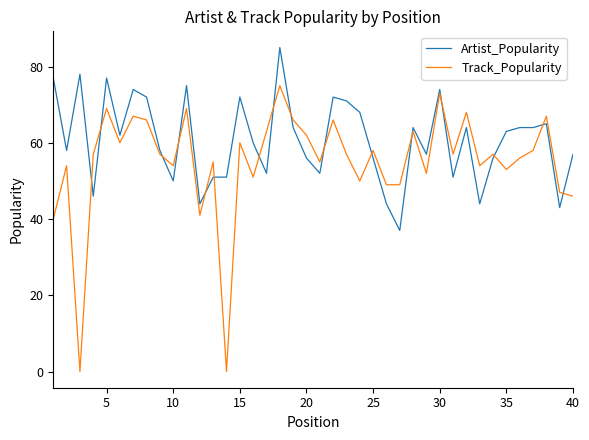

Which series has the largest total across all categories?

Artist_Popularity